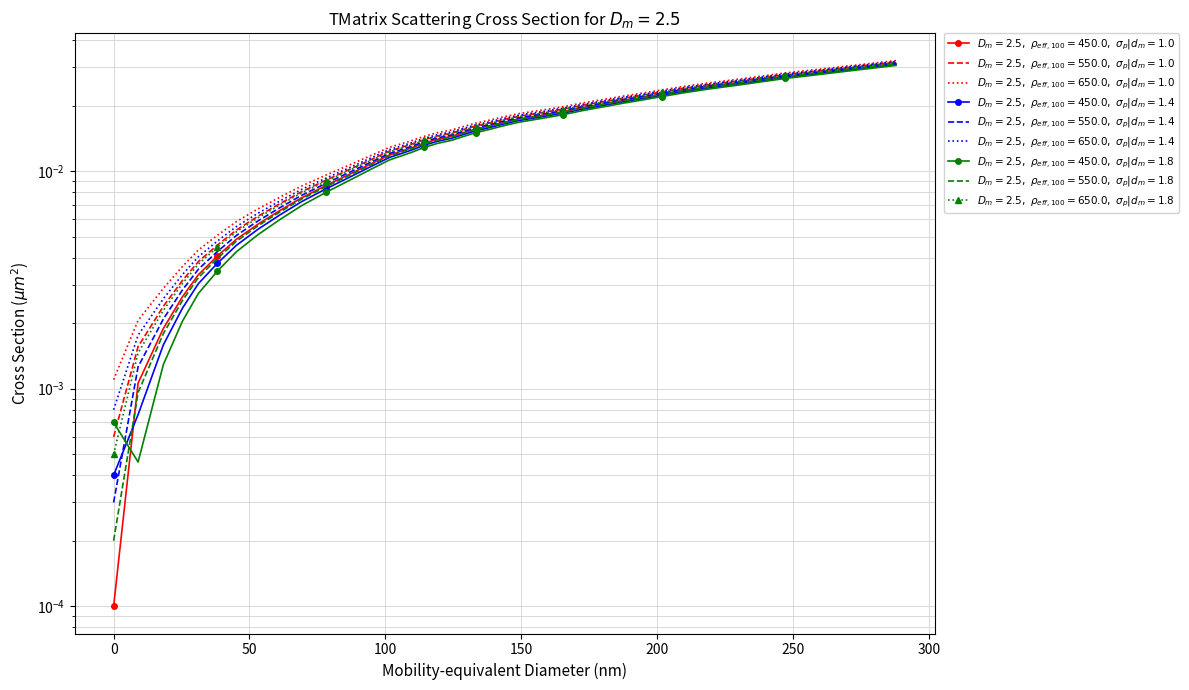

What is the sum of all y values?

0.6